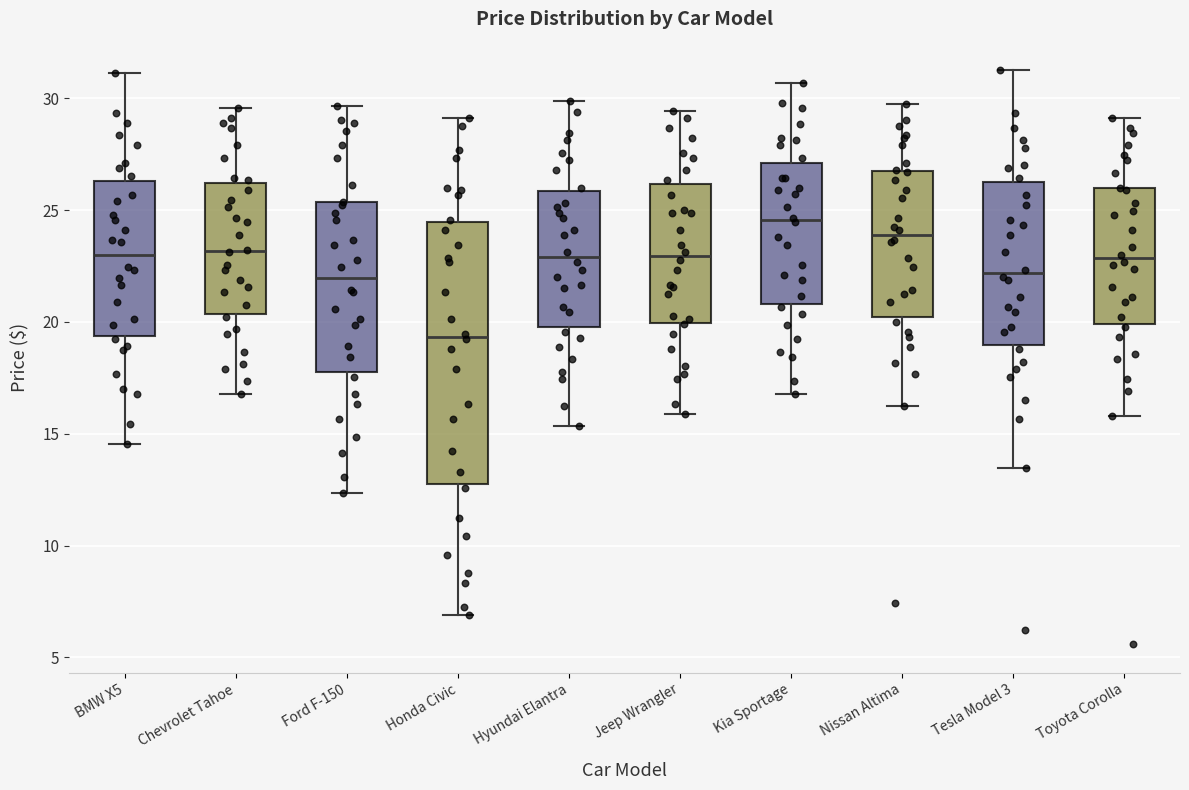

Comparing the boxes themselves (not the whiskers), which one is the tallest?

Honda Civic